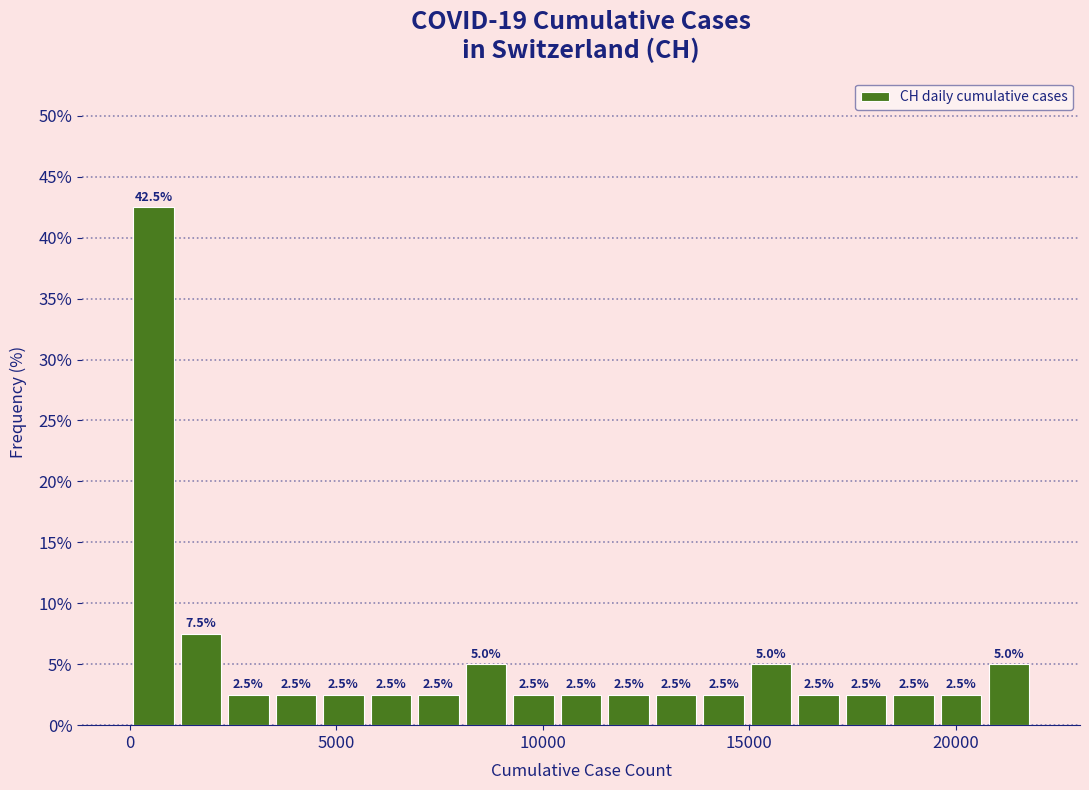

Read against the x-axis, roughly where is the centre of the tallest bar?

500